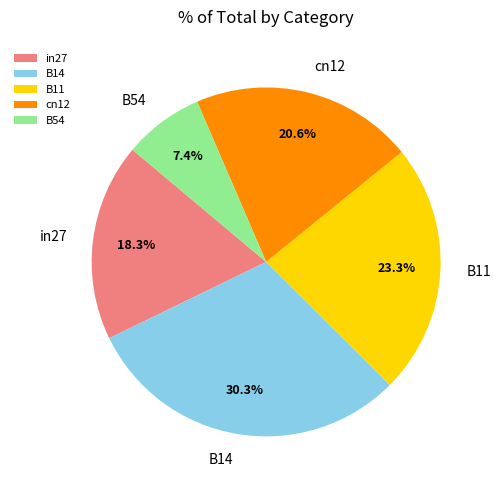

Which category has the biggest portion of the pie?

B14